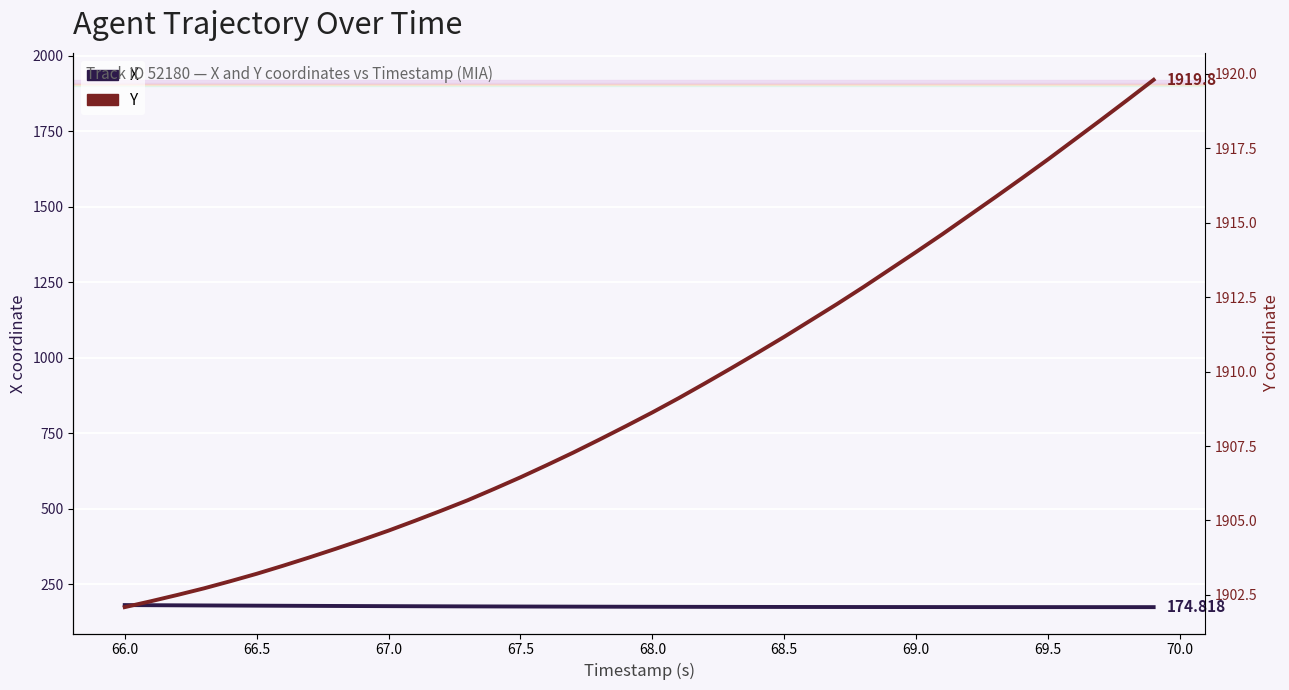

List the series in order of their peak value, lowest first.

X, Y